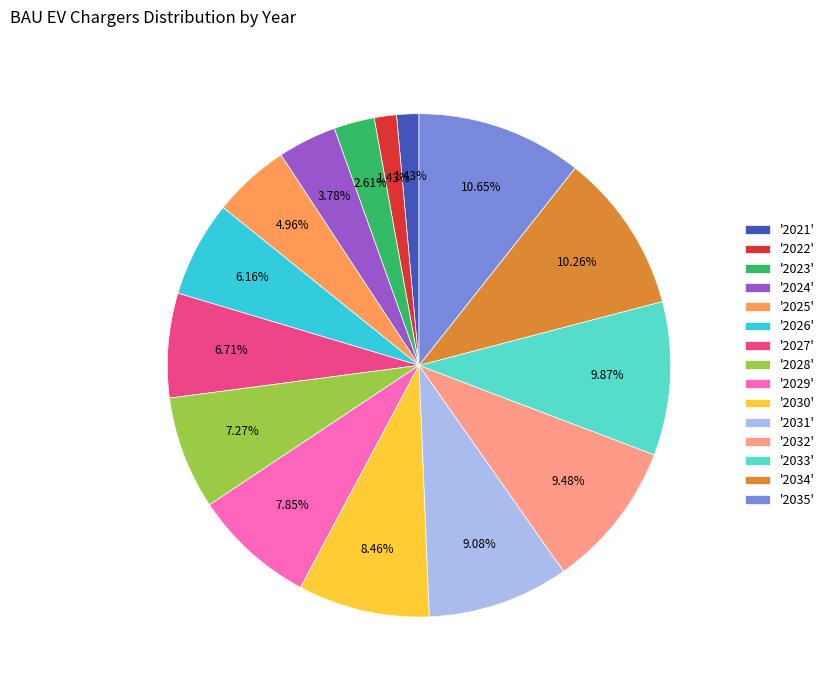

Combined, do '2028' and '2022' account for over 50%?

No